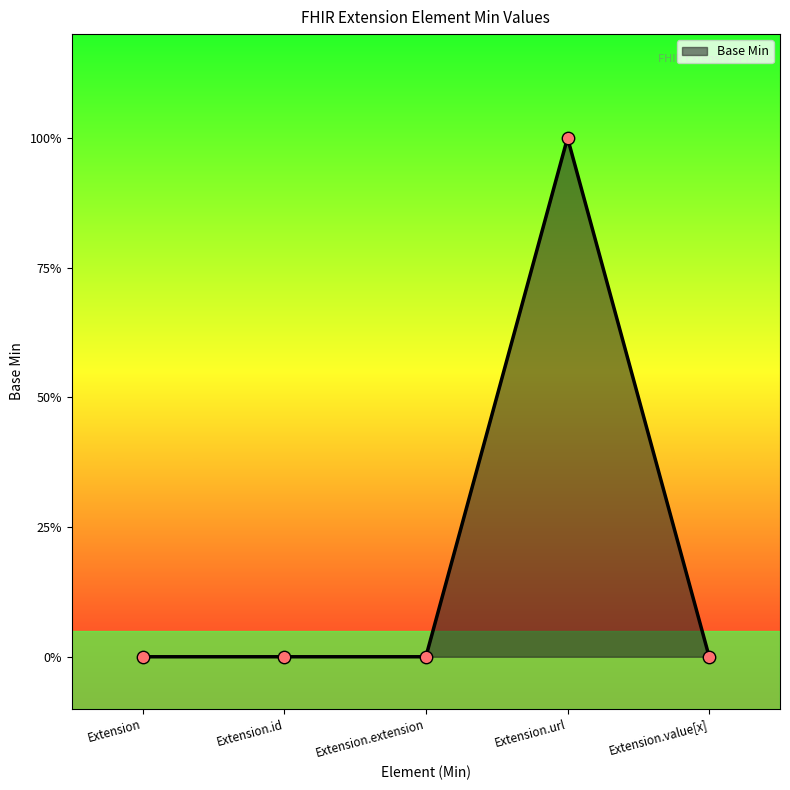

Between Extension.extension and Extension.id, which is larger?

Extension.extension